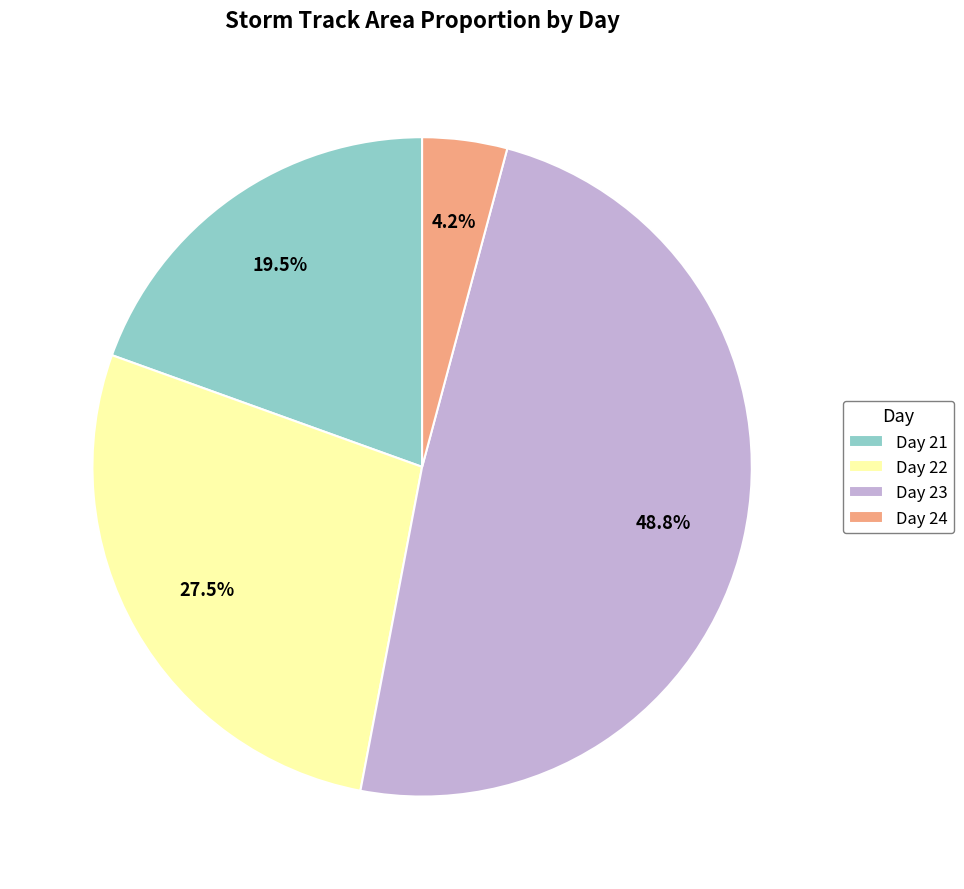

Combined, do Day 23 and Day 21 account for over 50%?

Yes